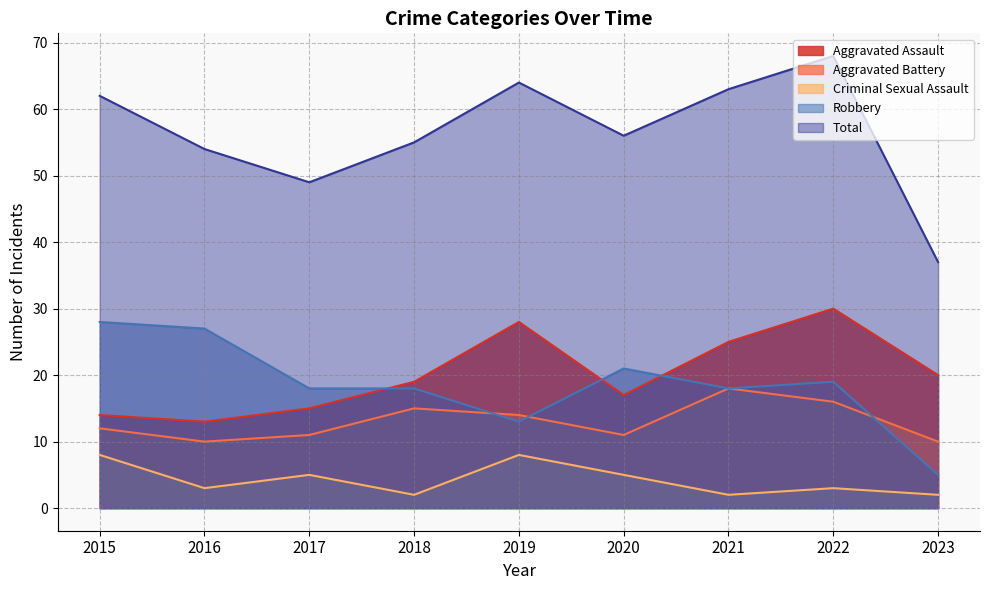

True or false: Aggravated Assault and Aggravated Battery cross at least once.

False